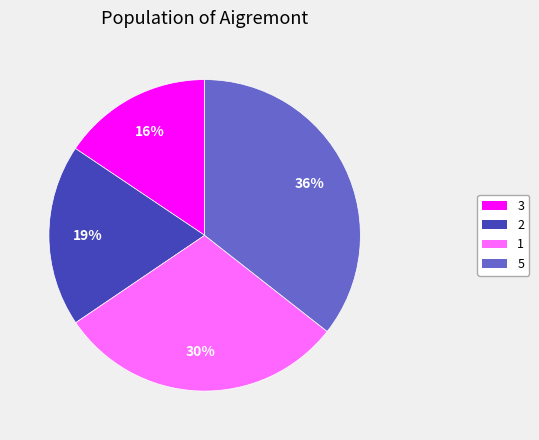

Between 5 and 3, which is larger?

5